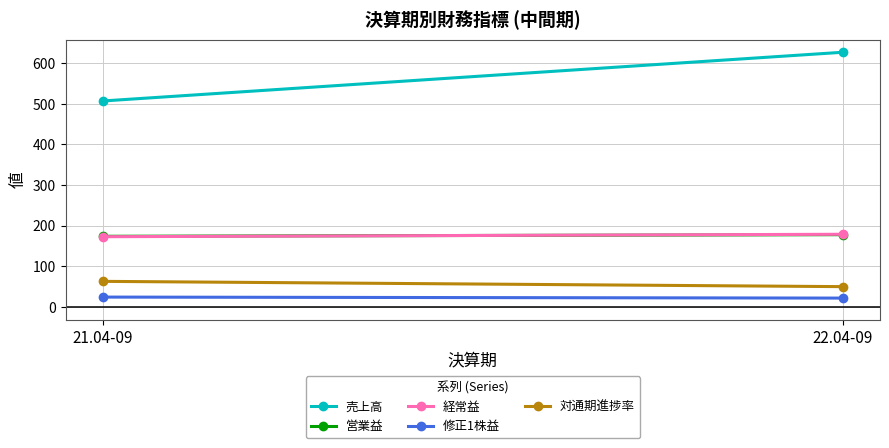

What is the total value across all series at 22.04-09?

1056.0